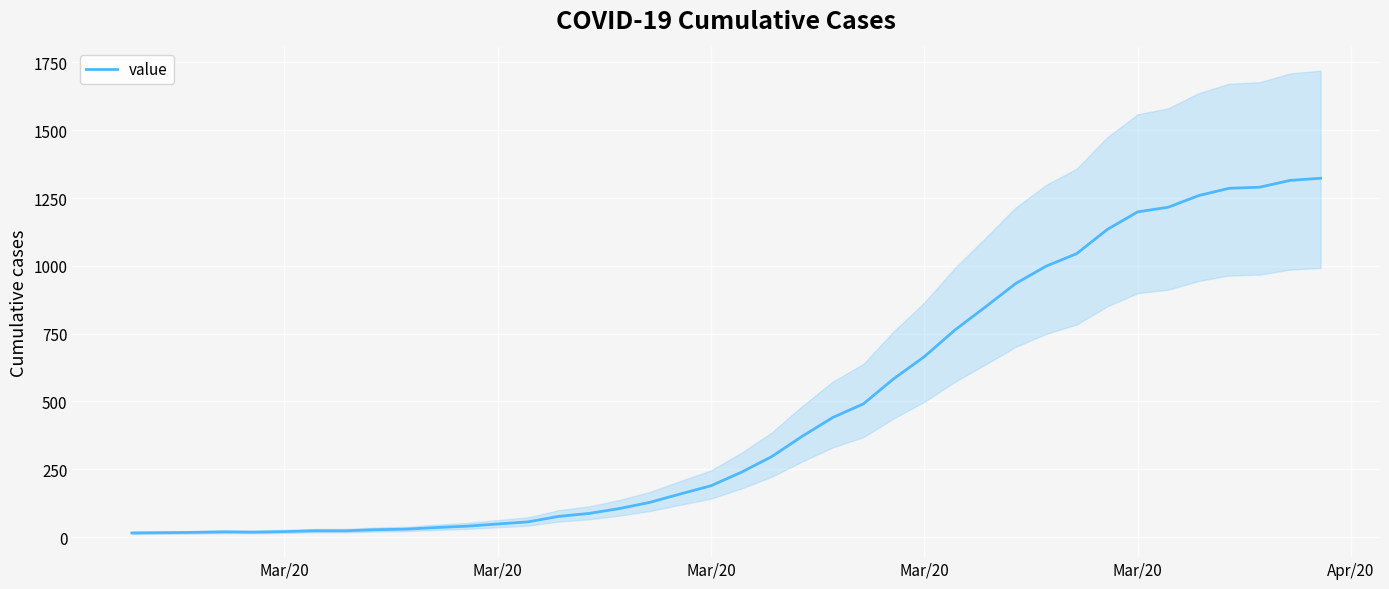

At which category does the data reach its first local peak?

Mar/20